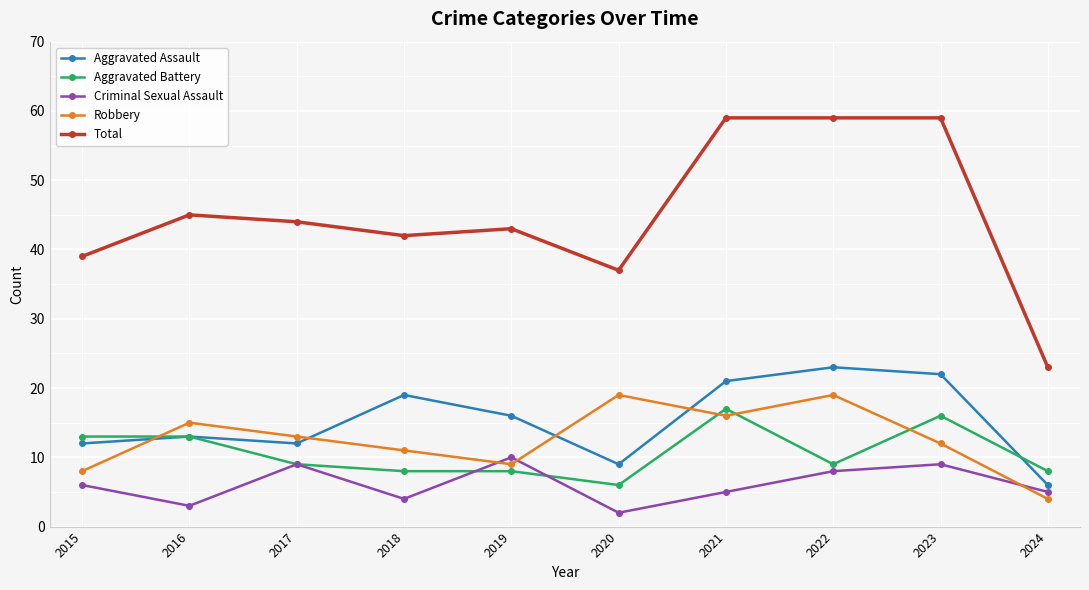

Count the number of data series in this chart.

5